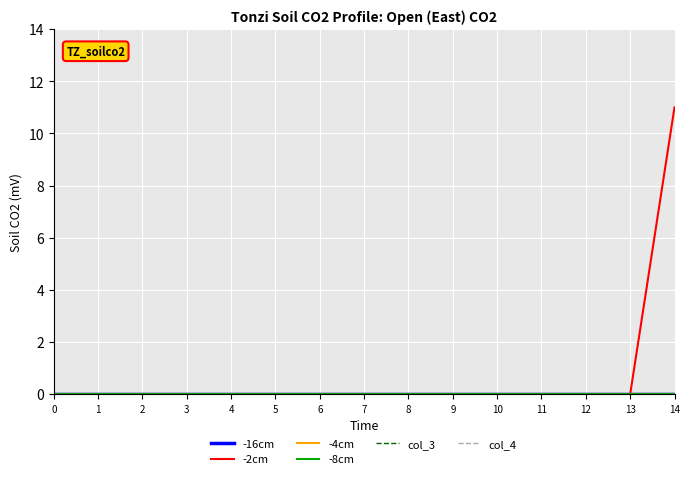

Is this an area chart (filled region under the line)?

No